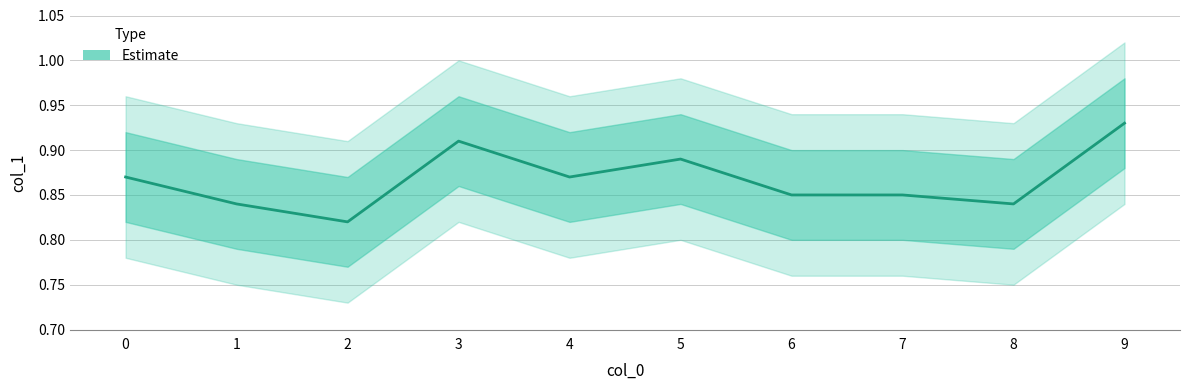

What is the value of the 1st point from the left?

0.9